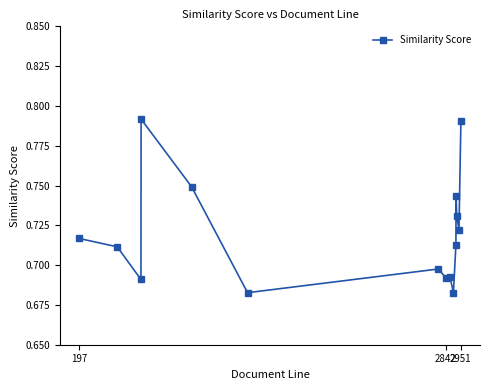

What is the sum of all values?

10.8